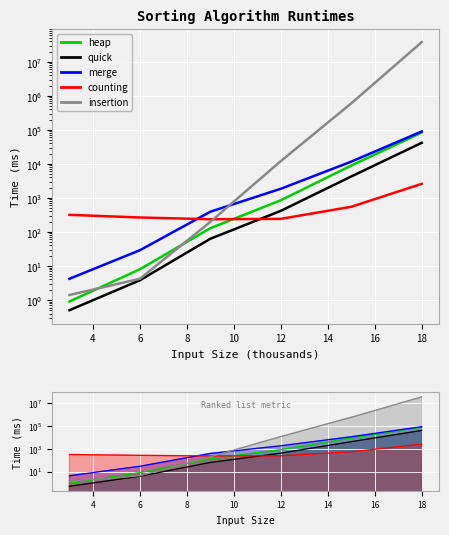

How many times do insertion and counting cross each other?

1